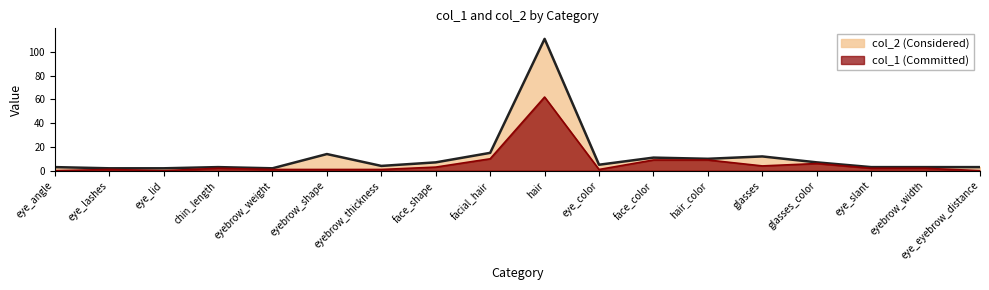

How many values in the col_1 series exceed 2?

7